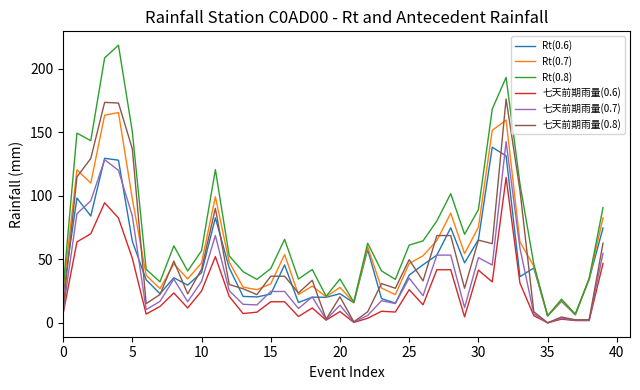

Which series has the widest spread of values?

Rt(0.8)